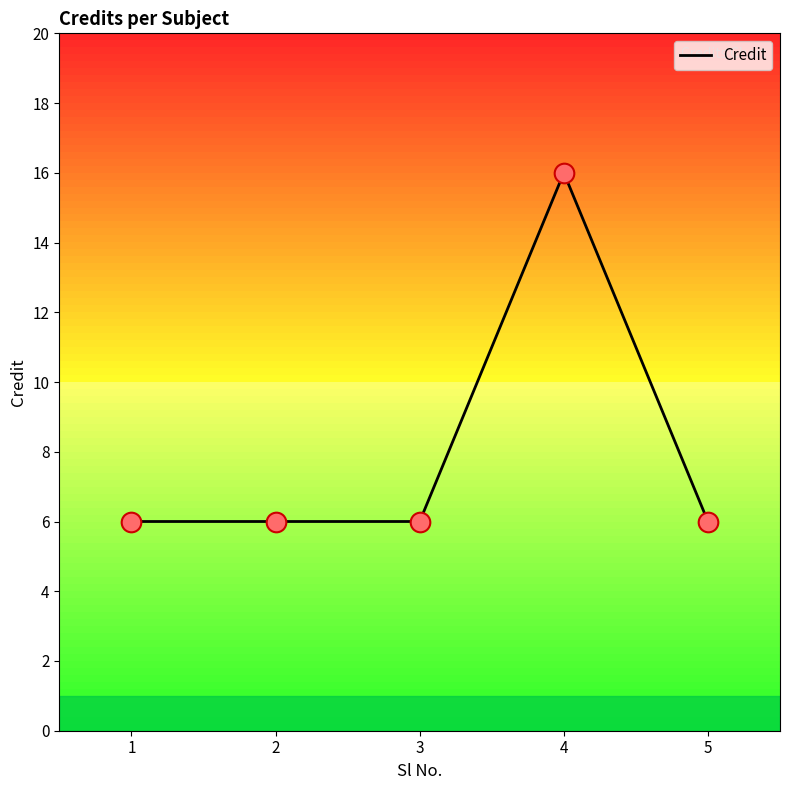

Approximately how many times larger is the value at 2 compared to 1?

1.0